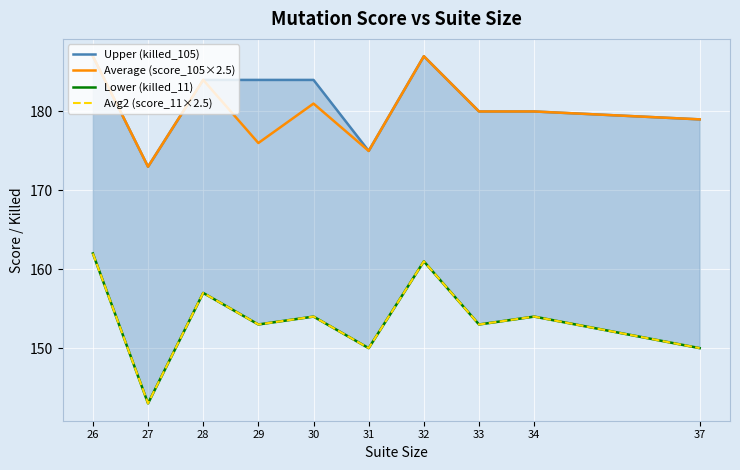

Between 26 and 34, which series saw the biggest shift?

Lower (killed_11)